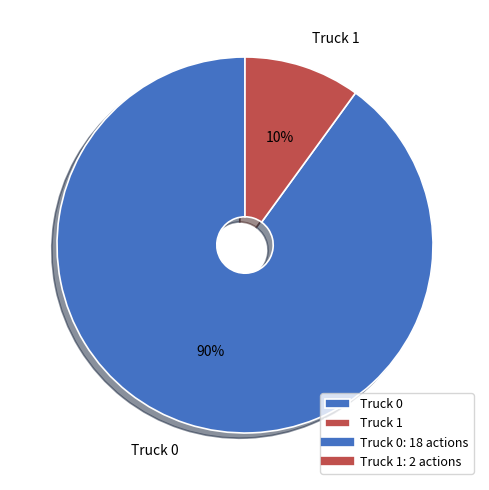

What is the smallest slice in the pie chart?

Truck 1